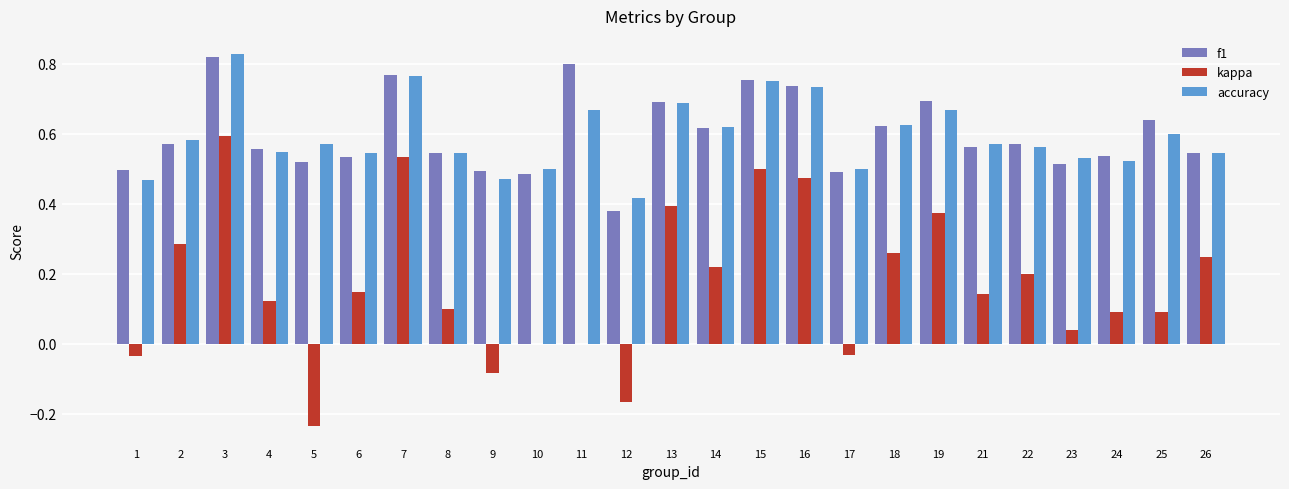

At which category is the sum across all series the highest?

3